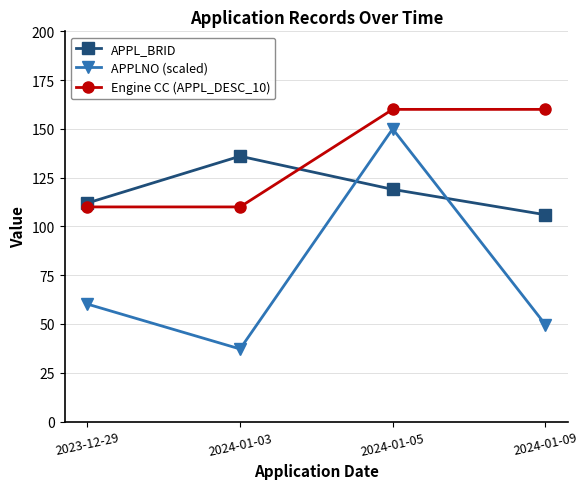

Which series has the largest total across all categories?

Engine CC (APPL_DESC_10)